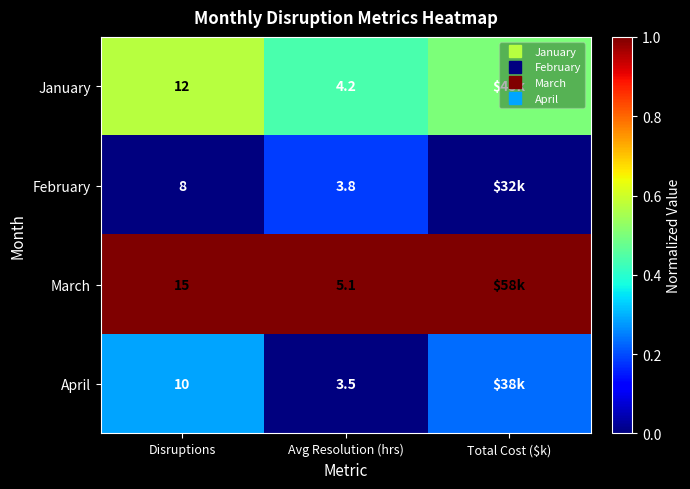

How many categories are shown in the chart?

3